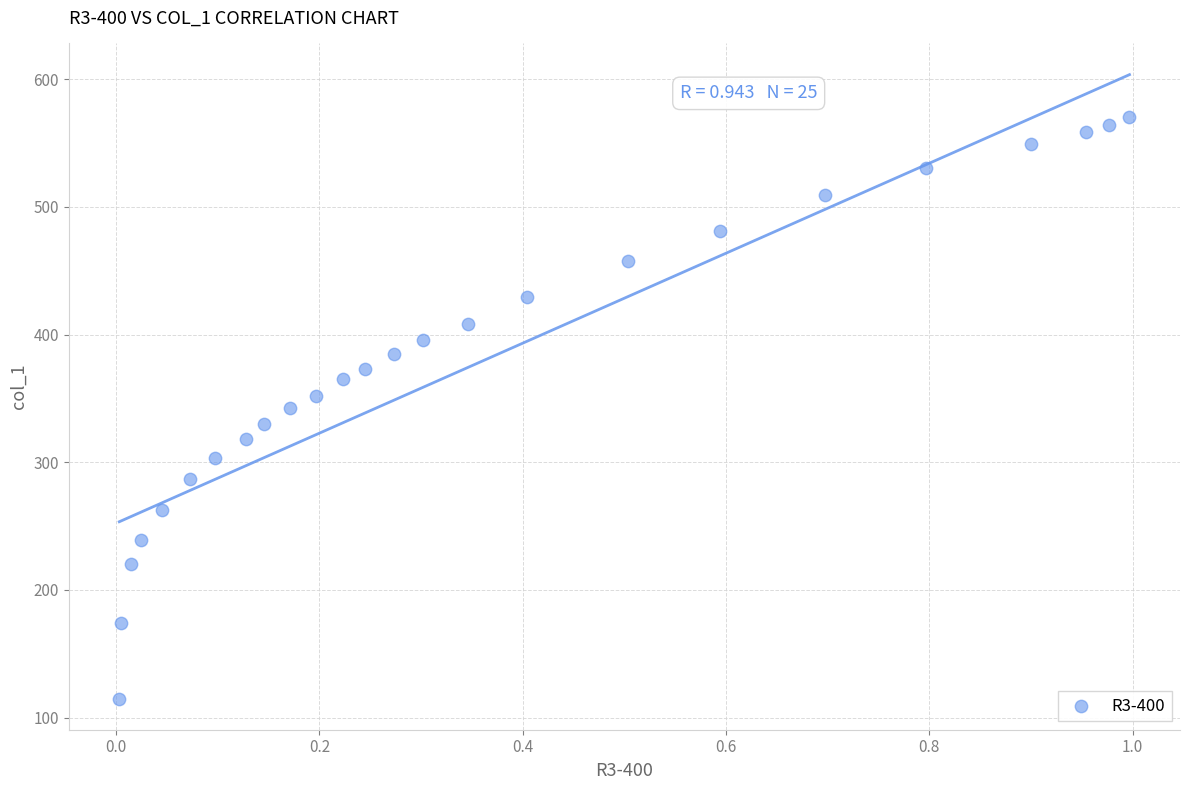

What is the range of Y values (max minus min)?

455.3